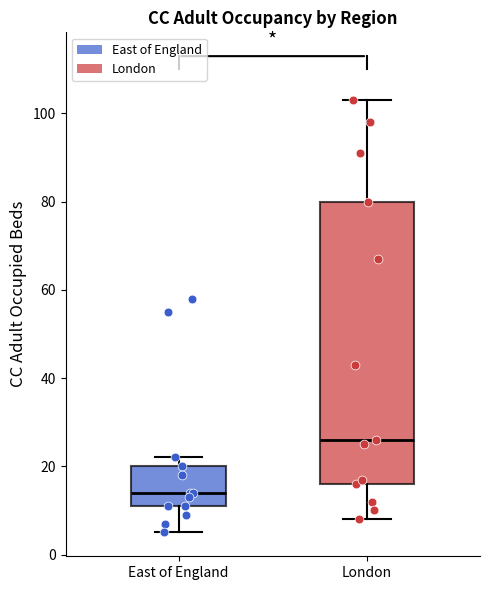

Comparing the boxes themselves (not the whiskers), which one is the tallest?

London